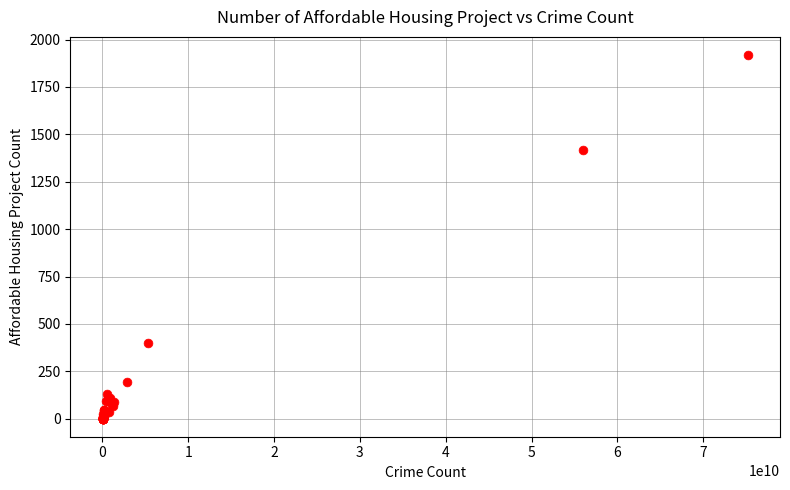

What Y value in the scatter plot is closest to 959?

1419